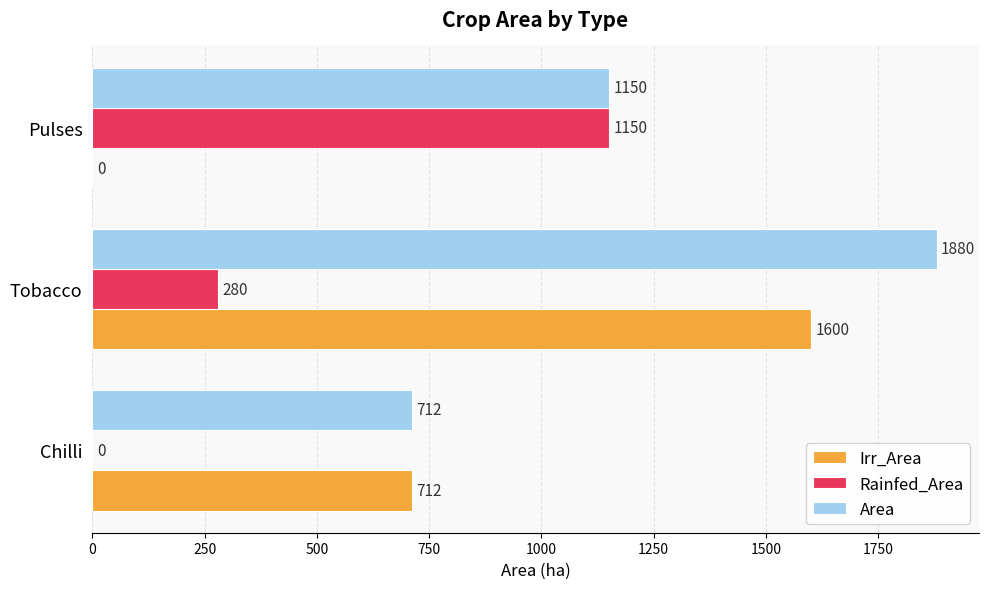

Is it true that Rainfed_Area equals 335 at Pulses?

False